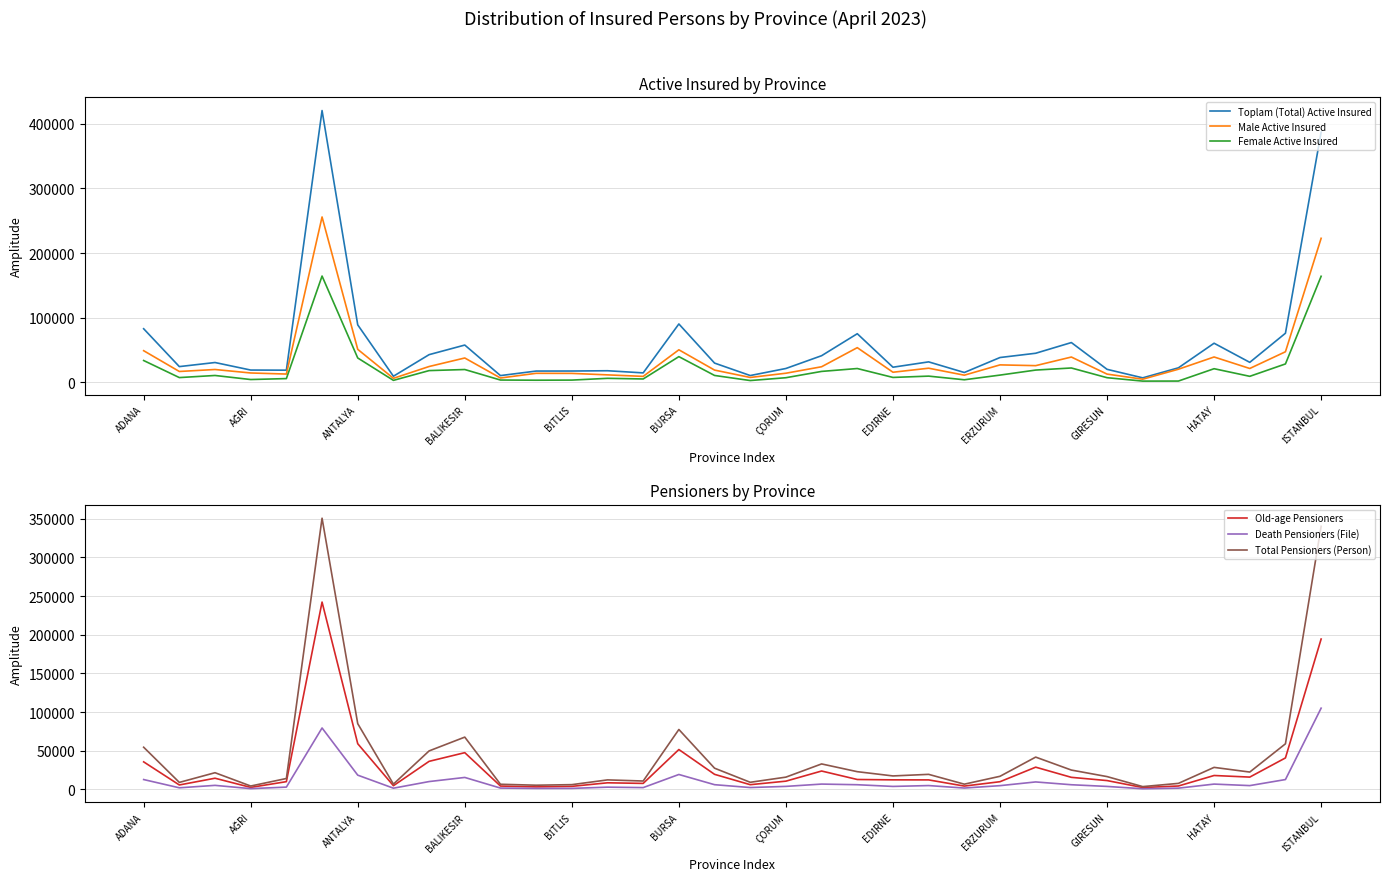

What position from the right is 16?

18